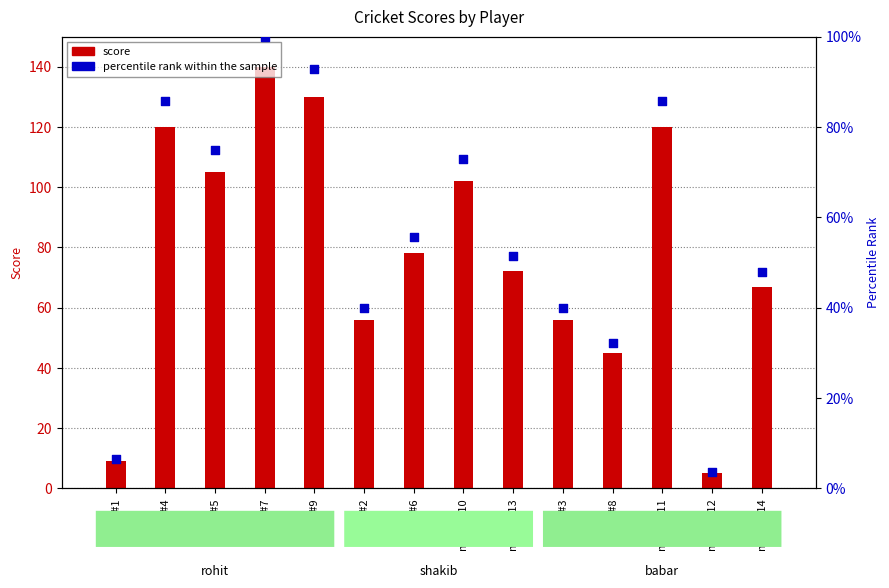

Is the value of score at match#2 greater than the value of percentile rank within the sample at match#9?

No